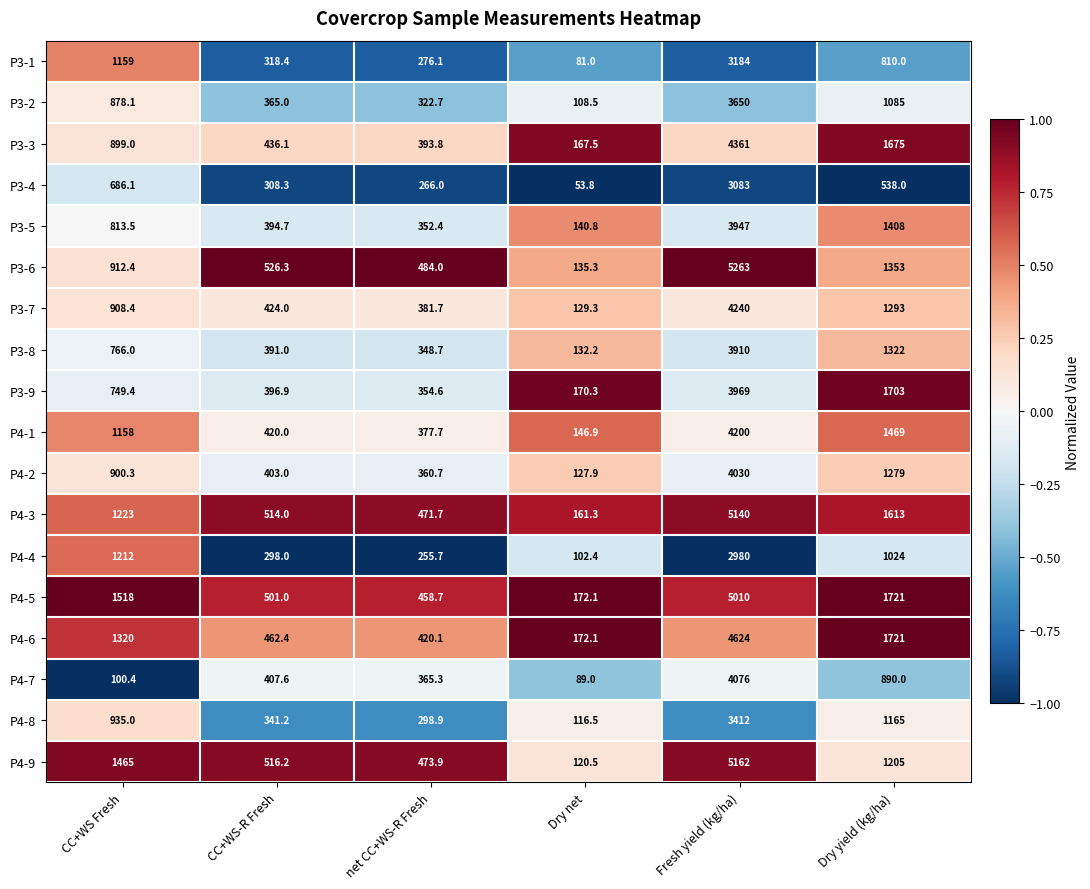

Which category has the highest value across all series?

Fresh yield (kg/ha)